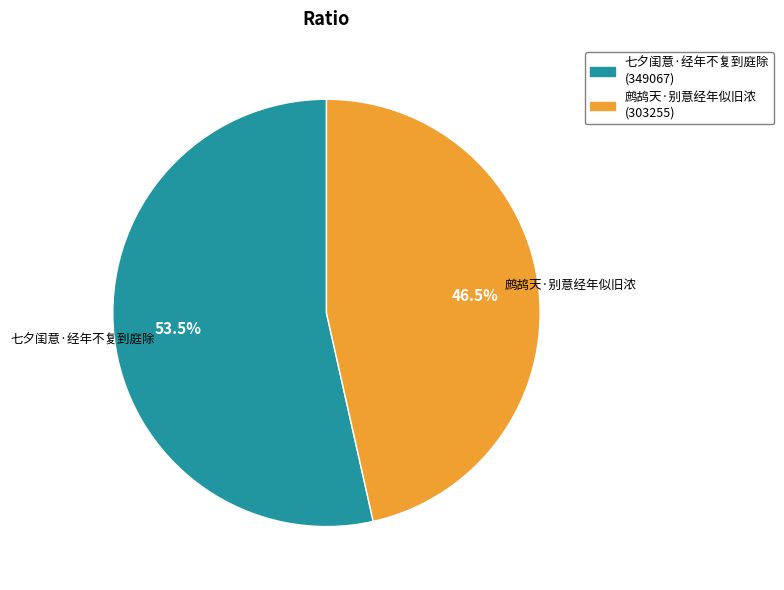

Is 七夕闺意·经年不复到庭除 the majority of the pie?

Yes